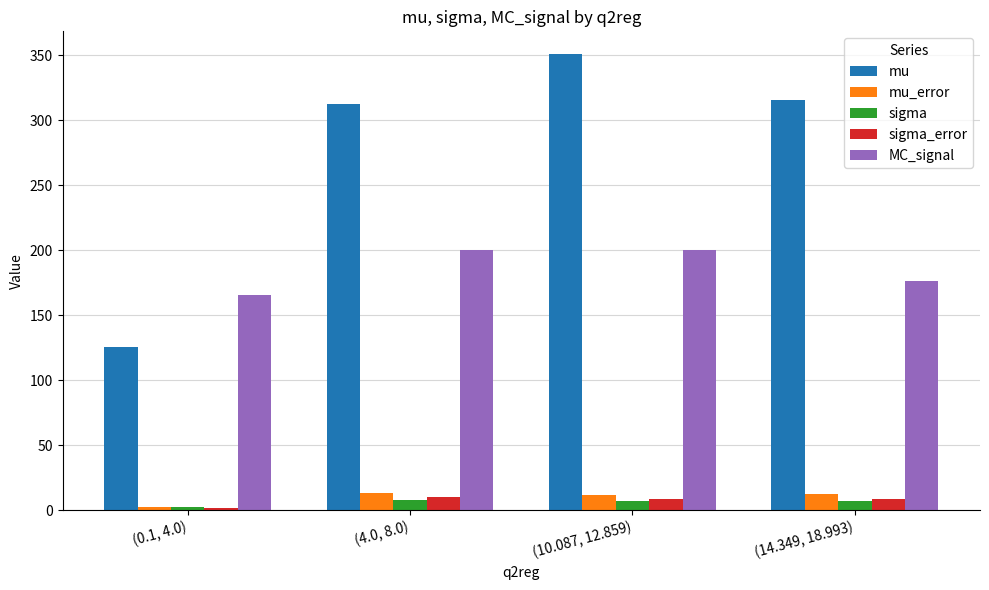

How many values in the mu_error series are below 12?

2